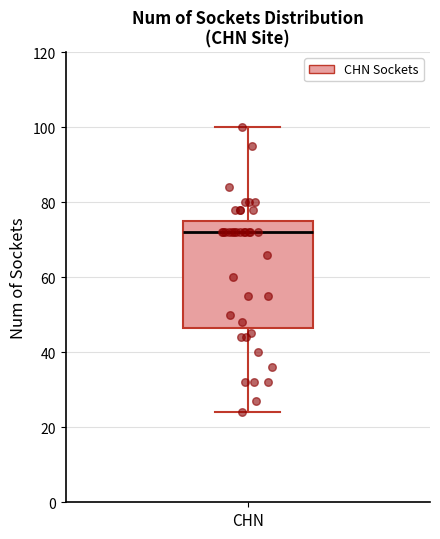

Where does the median line of the box for CHN sit on the y-axis? The values are not printed on the chart, so give them approximately, as read against the axis.

72